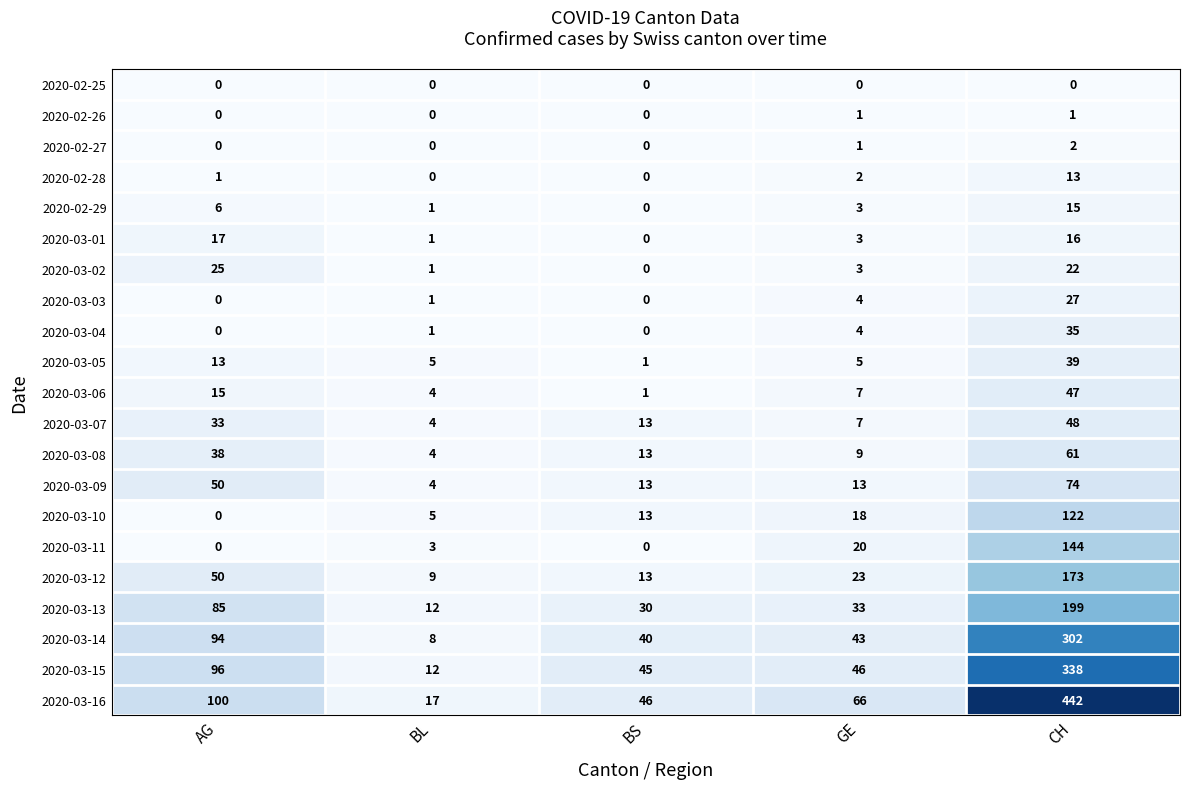

Count the number of data series in this chart.

21